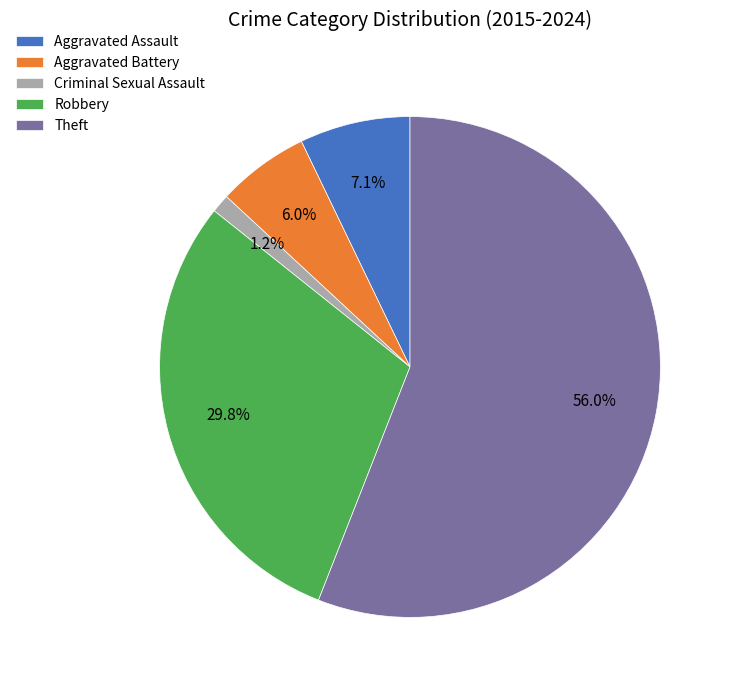

To the nearest percent, what is the combined percentage of Robbery and Aggravated Battery?

36%